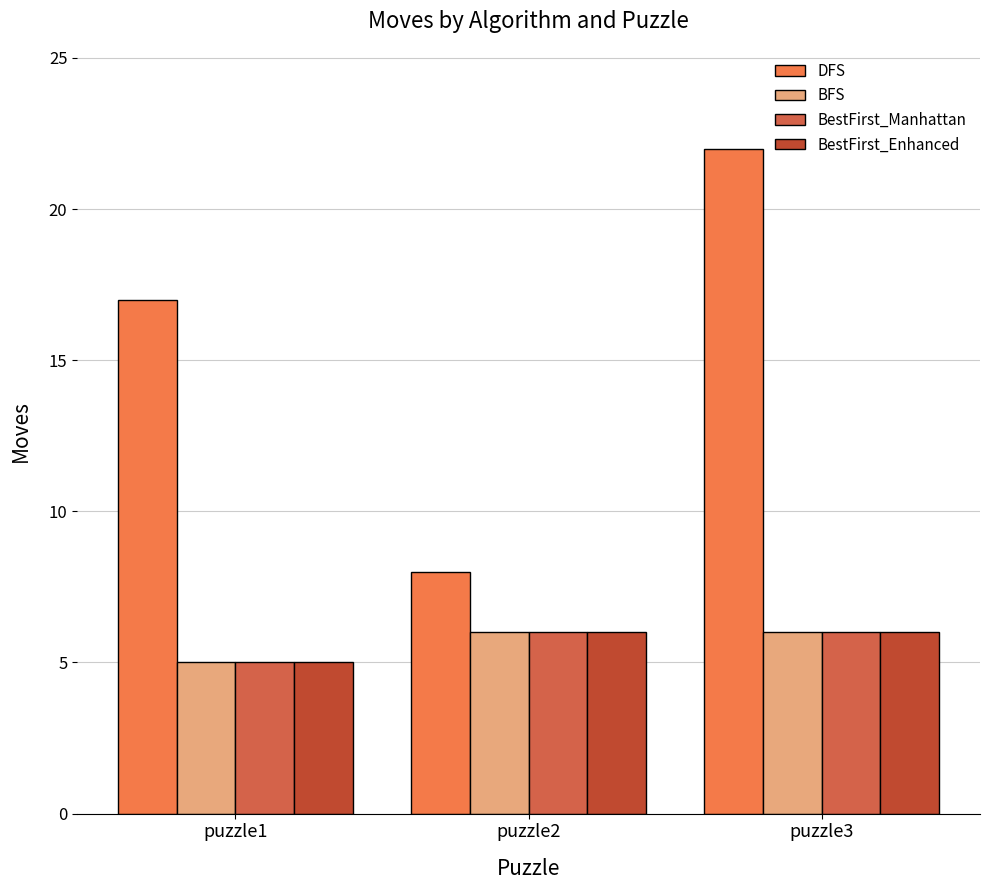

Which series has the largest total across all categories?

DFS